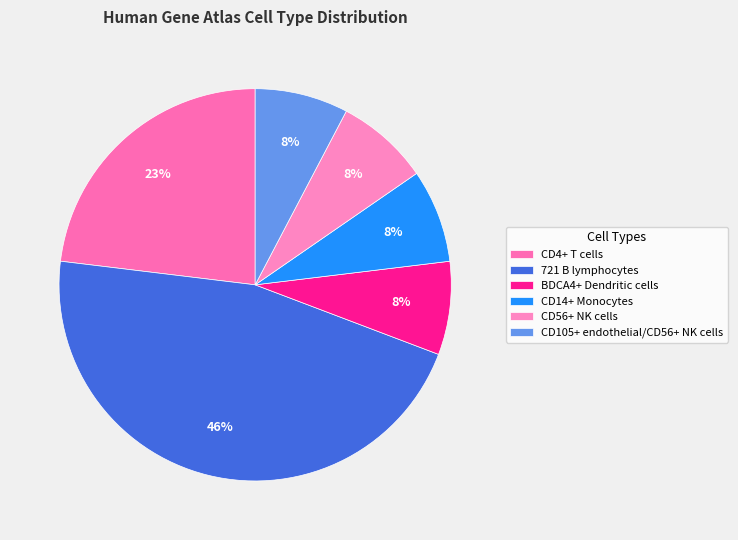

What percentage is the CD56+ NK cells slice, to the nearest percent?

8%